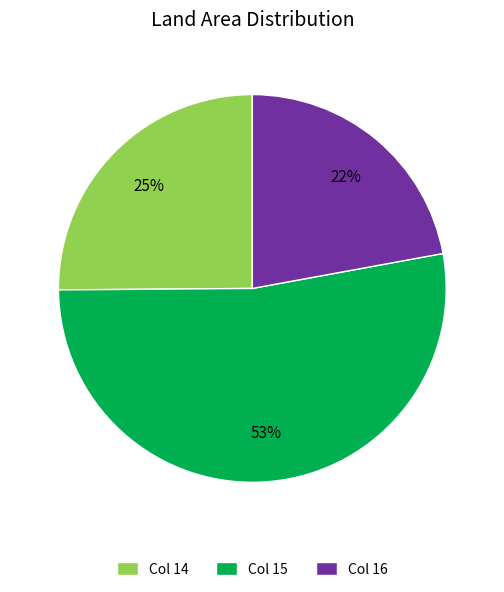

Is there any slice that represents more than half of the pie?

Yes